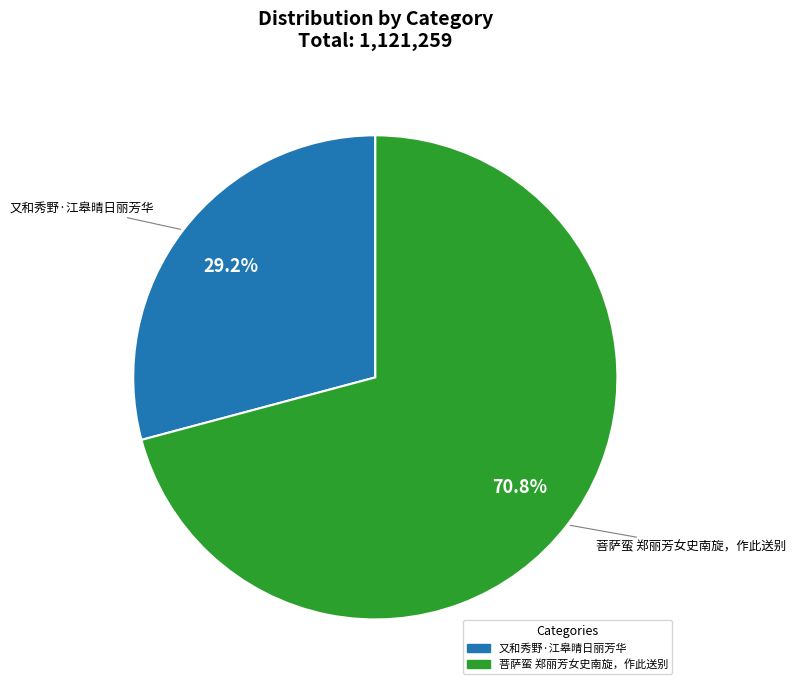

Which slice is the largest?

菩萨蛮 郑丽芳女史南旋，作此送别